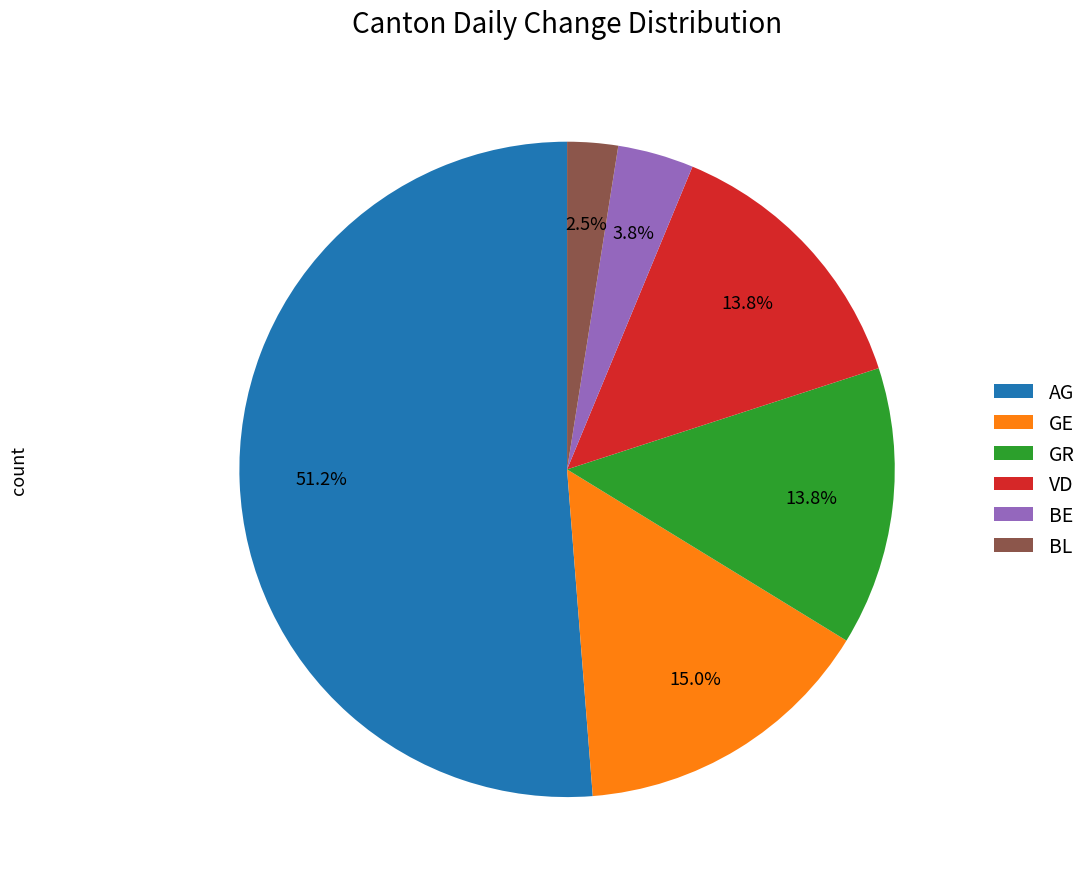

What is the smallest slice in the pie chart?

BL